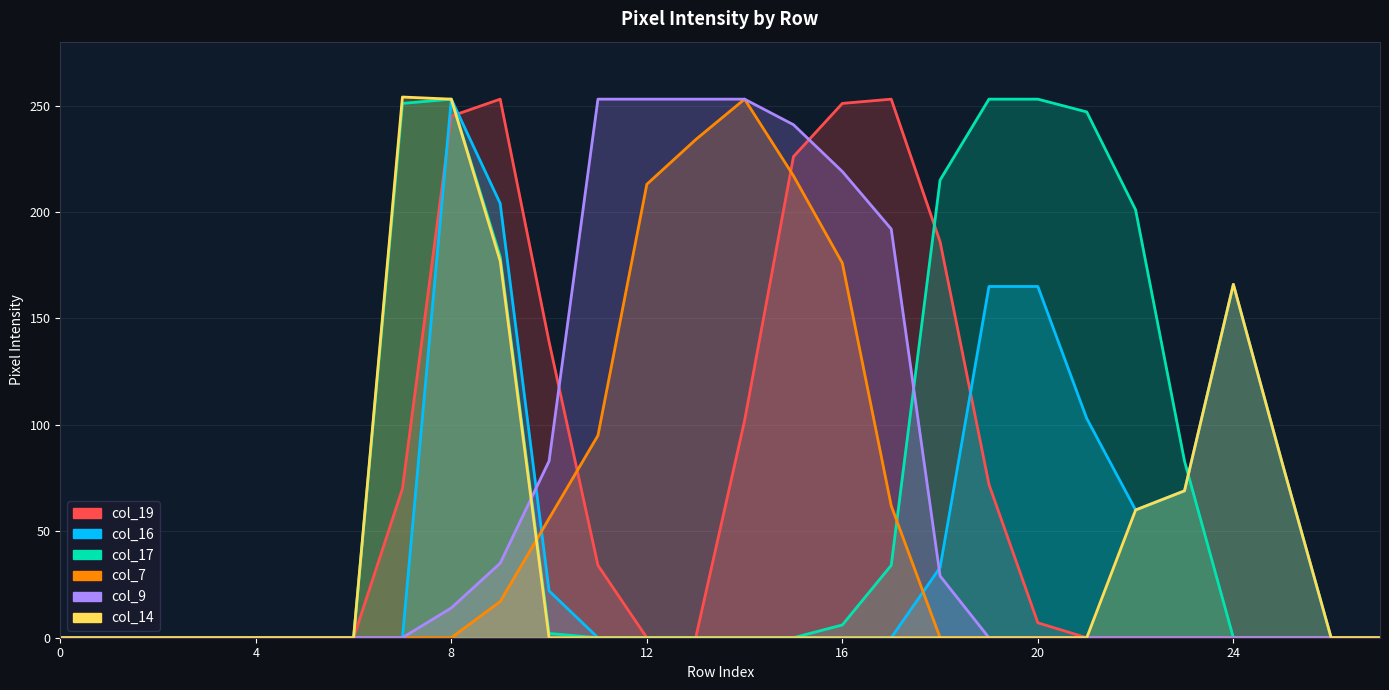

Is it true that col_9 equals -103 at 20?

False